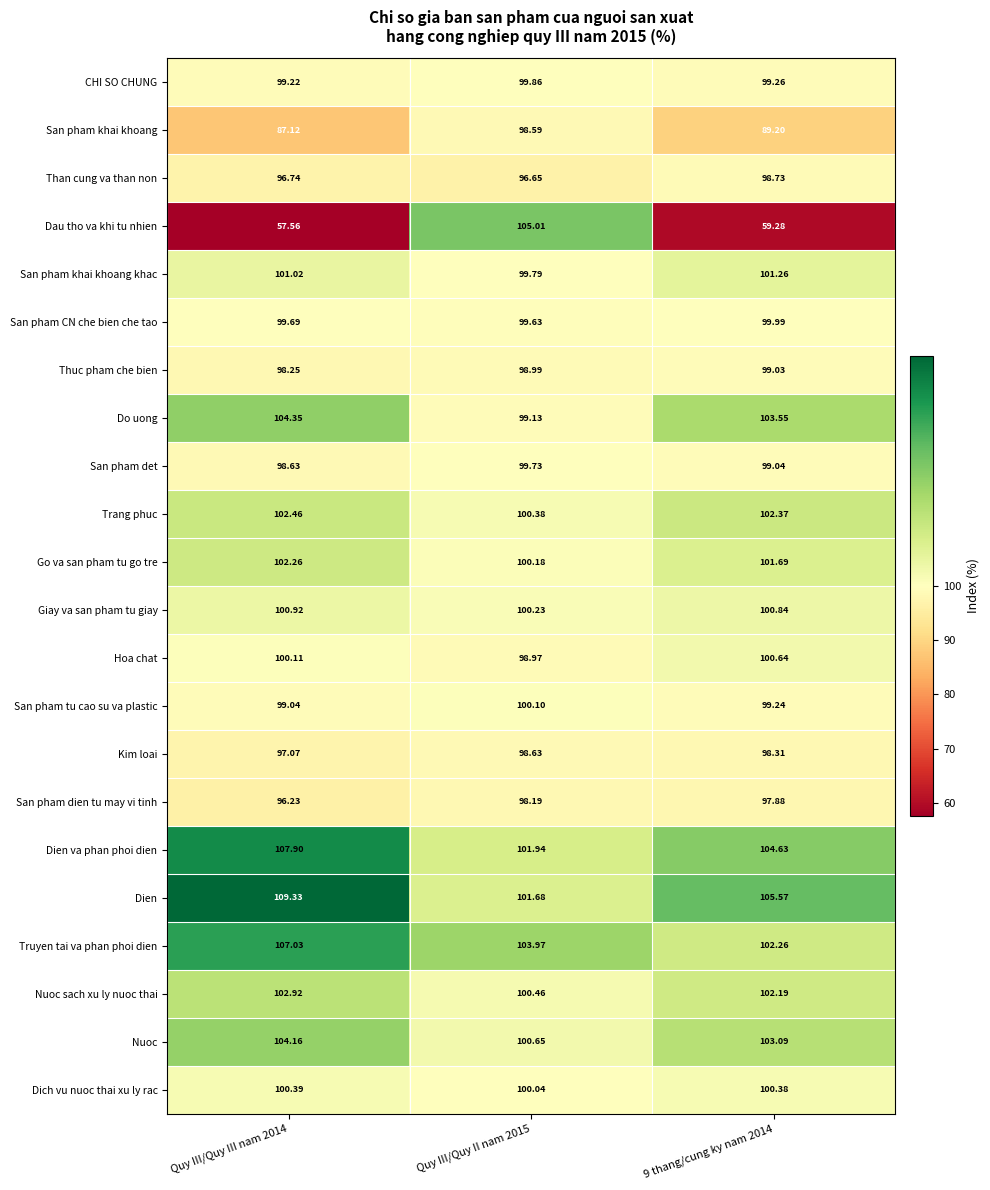

What is the greatest value displayed?

109.3